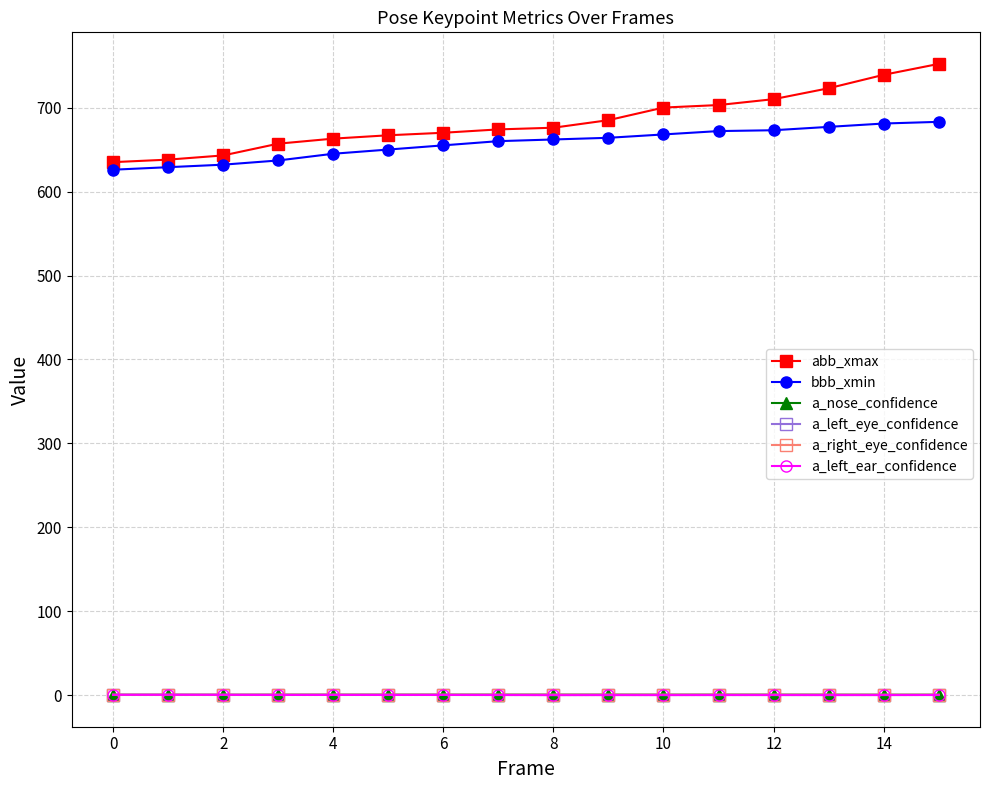

True or false: bbb_xmin and a_left_ear_confidence cross at least once.

False